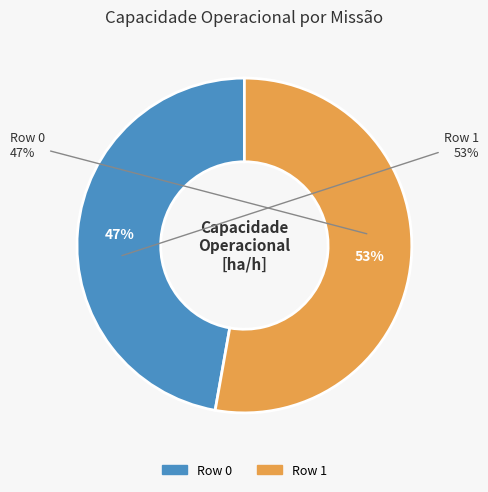

Which category has the biggest portion of the pie?

Row 1